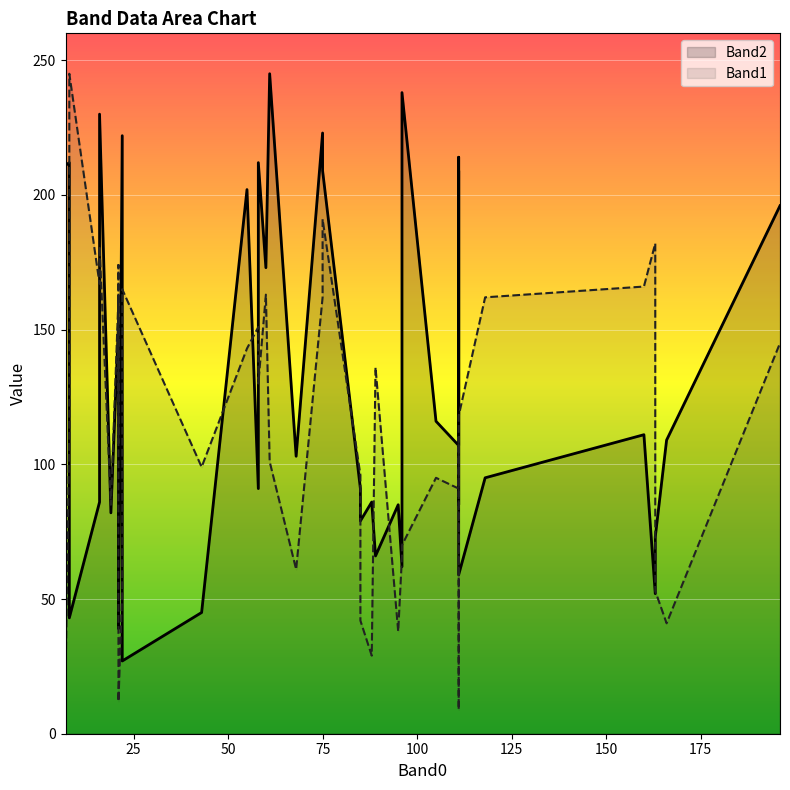

How many times do Band1 and Band2 cross each other?

18